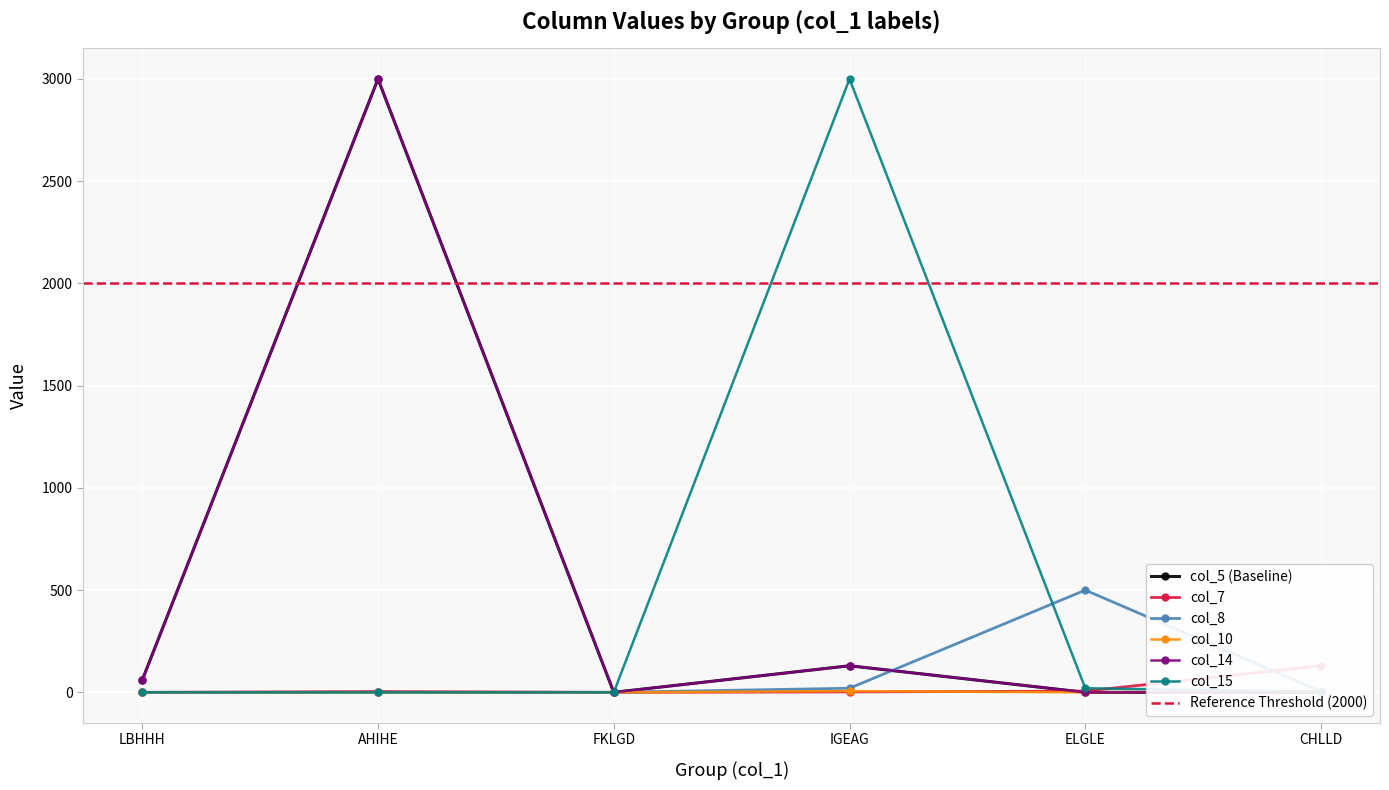

Is this an area chart (filled region under the line)?

No